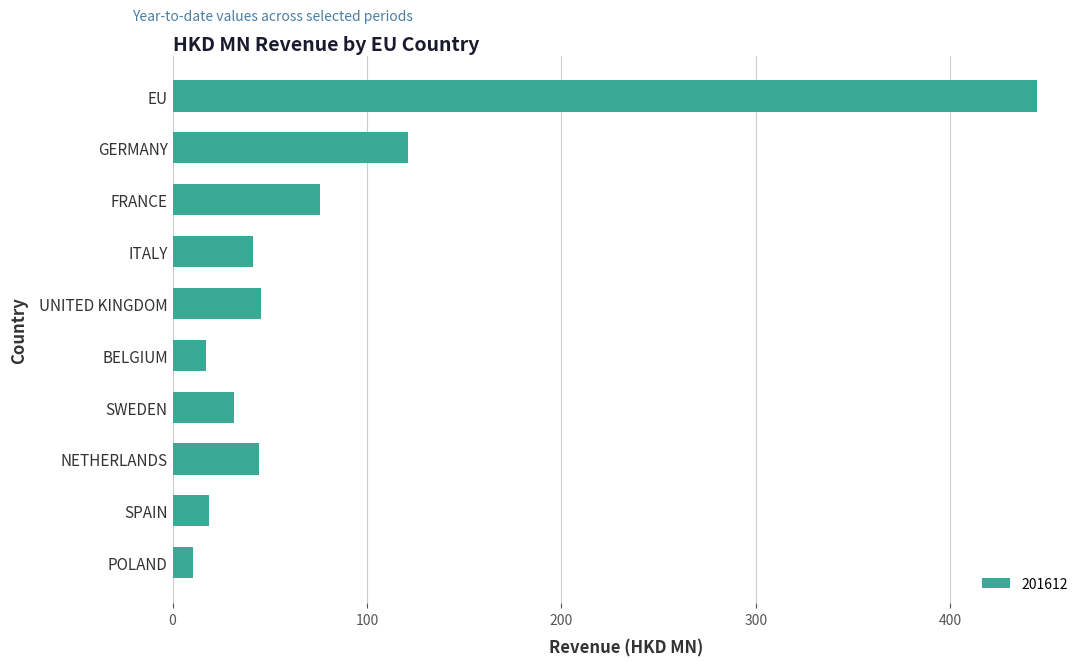

What is the label of the 10th bar from the bottom?

EU